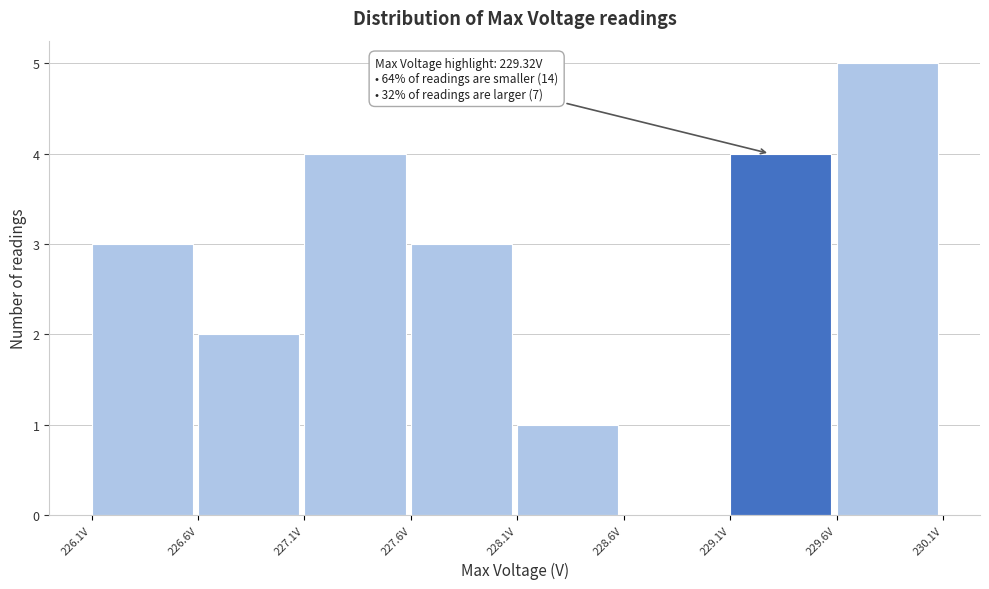

Which range on the x-axis has the tallest bar?

229.6 to 230.1